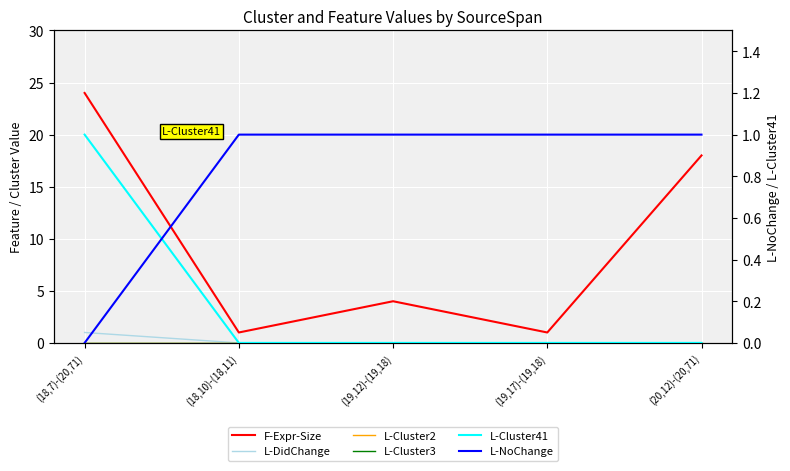

What is the maximum value for L-NoChange?

1